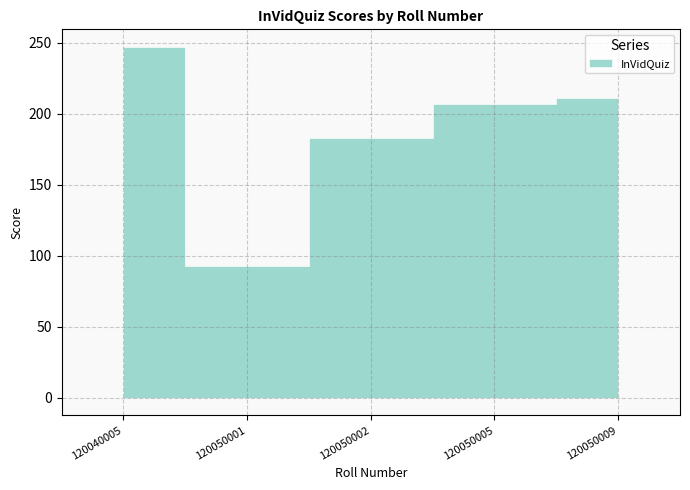

At which category does the chart reach its peak across all series?

120040005